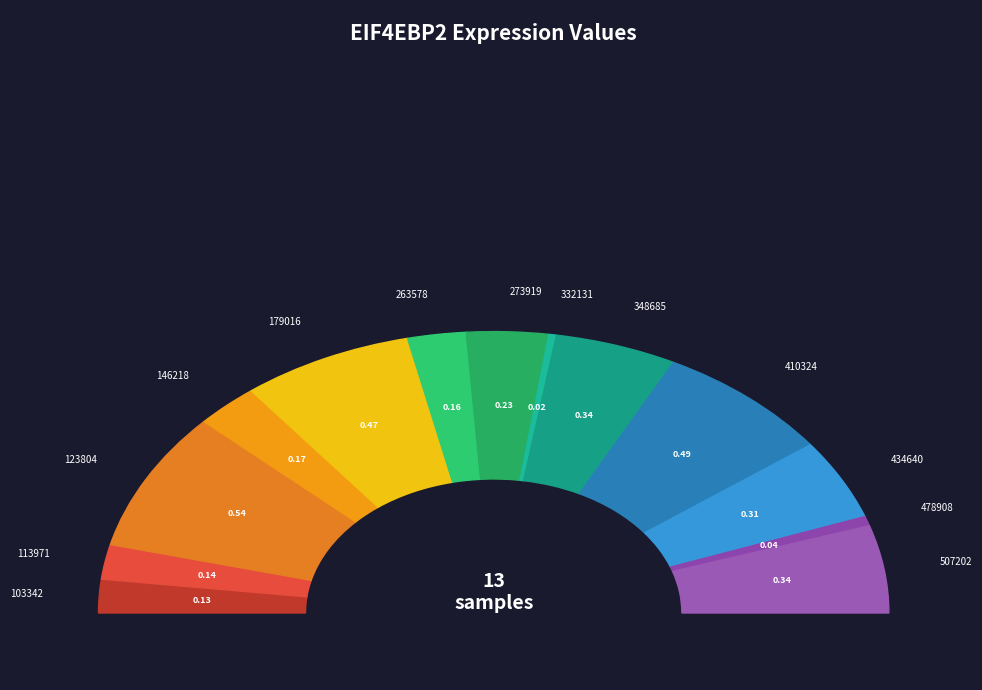

Is it true that 348685 is 10% of the pie?

True